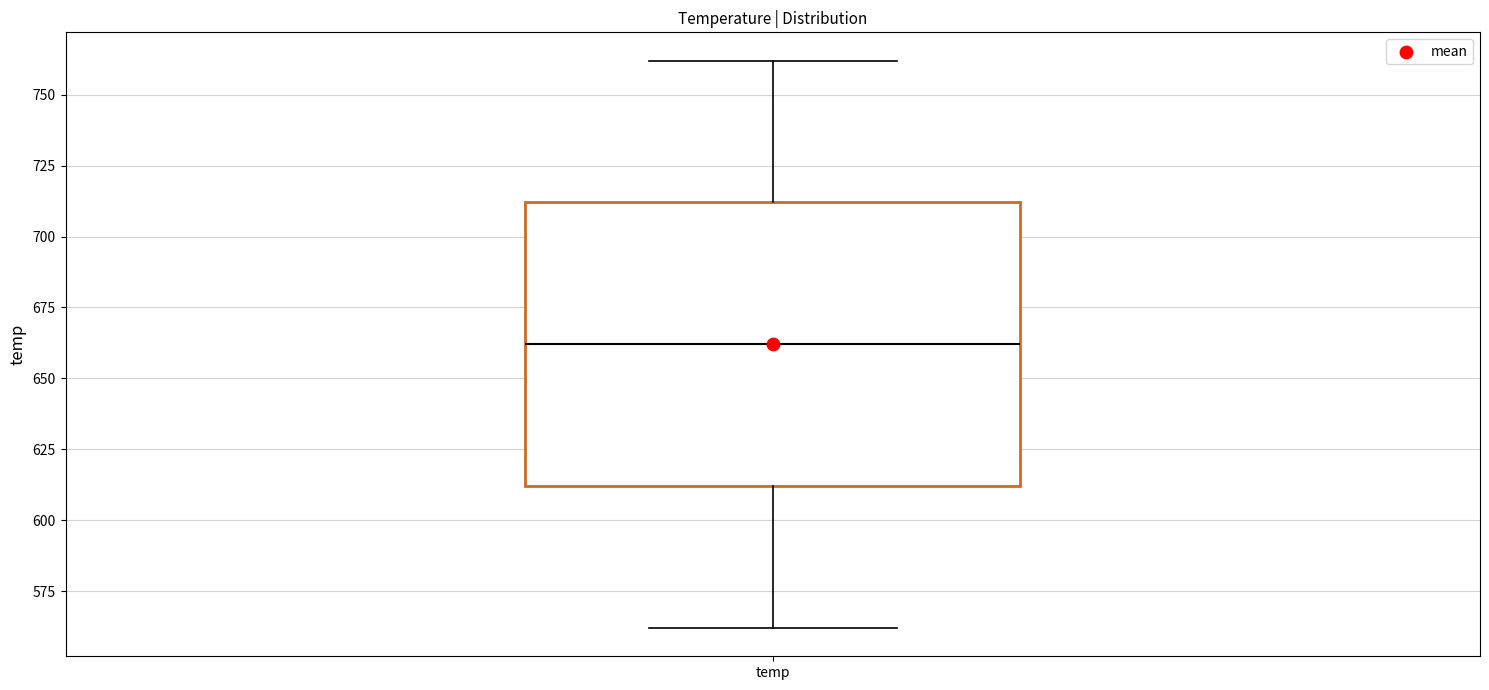

Where does the upper whisker of the box for temp end on the y-axis? The values are not printed on the chart, so give them approximately, as read against the axis.

760